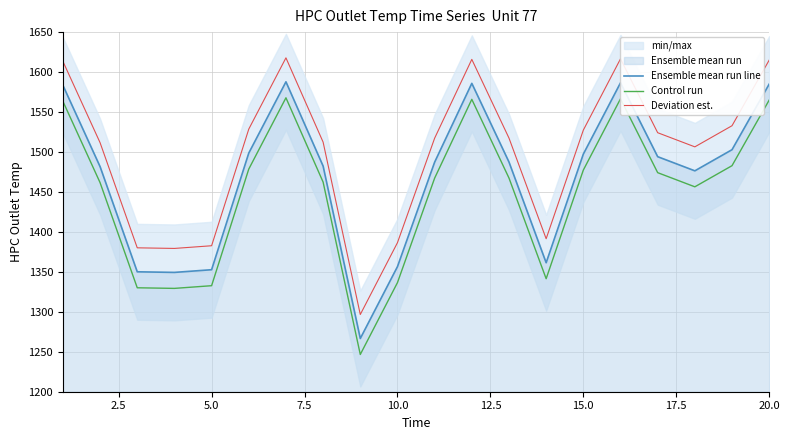

True or false: Deviation est. and Ensemble mean run line cross at least once.

False